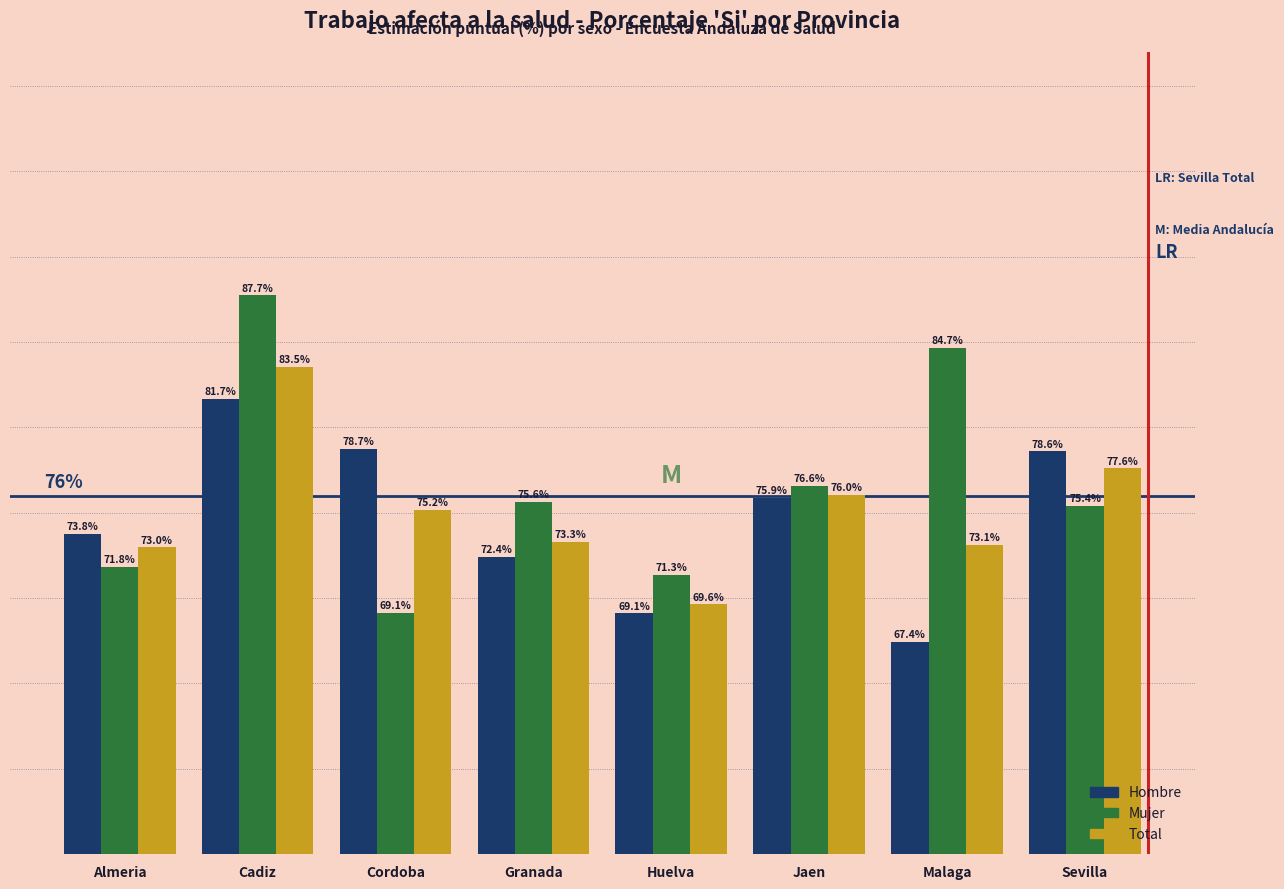

Which category has the lowest value across all series?

Malaga